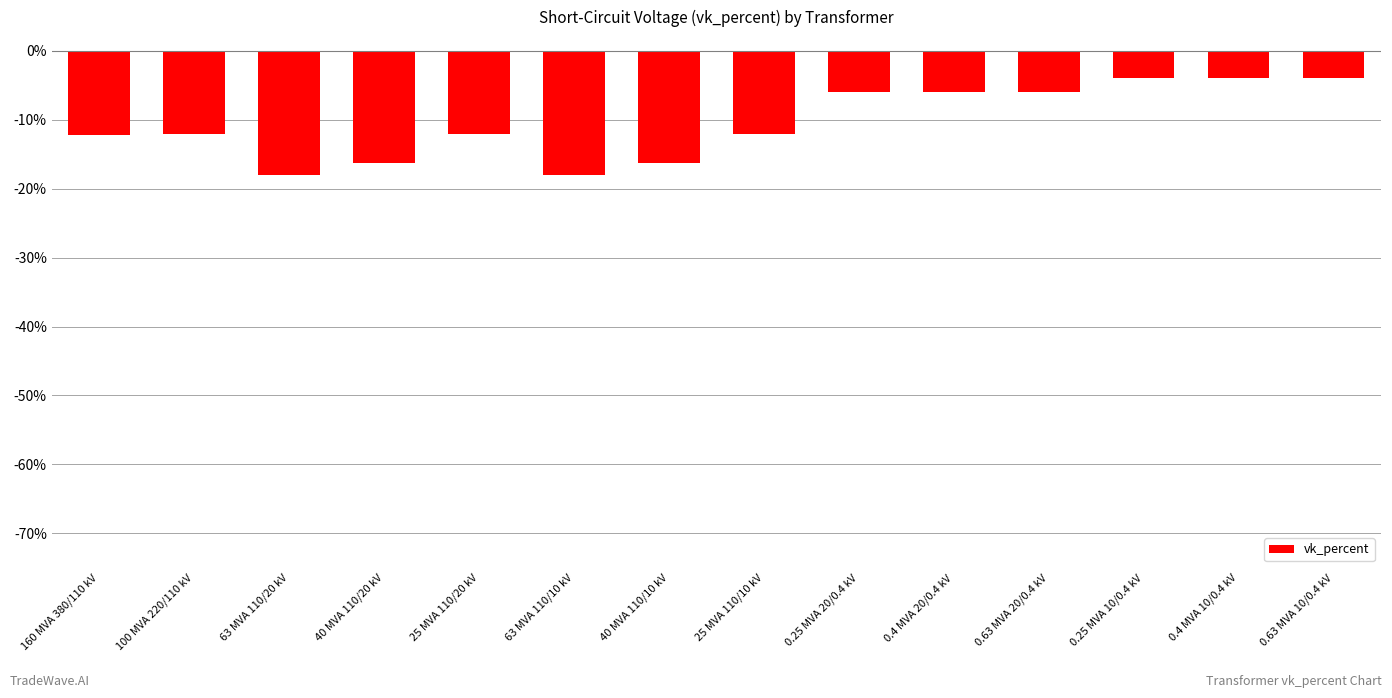

What is the label of the 1st bar from the left?

160 MVA 380/110 kV